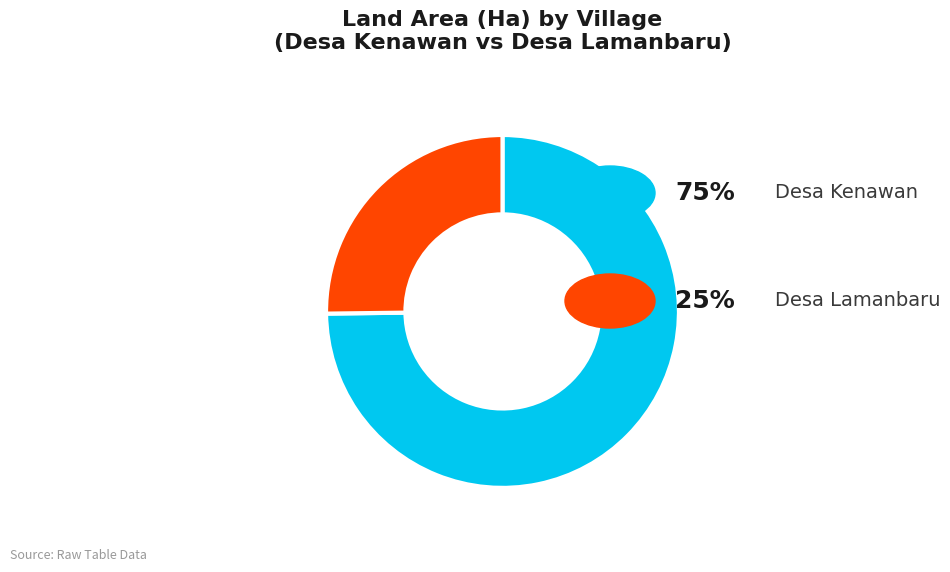

Is there any slice that represents more than half of the pie?

Yes